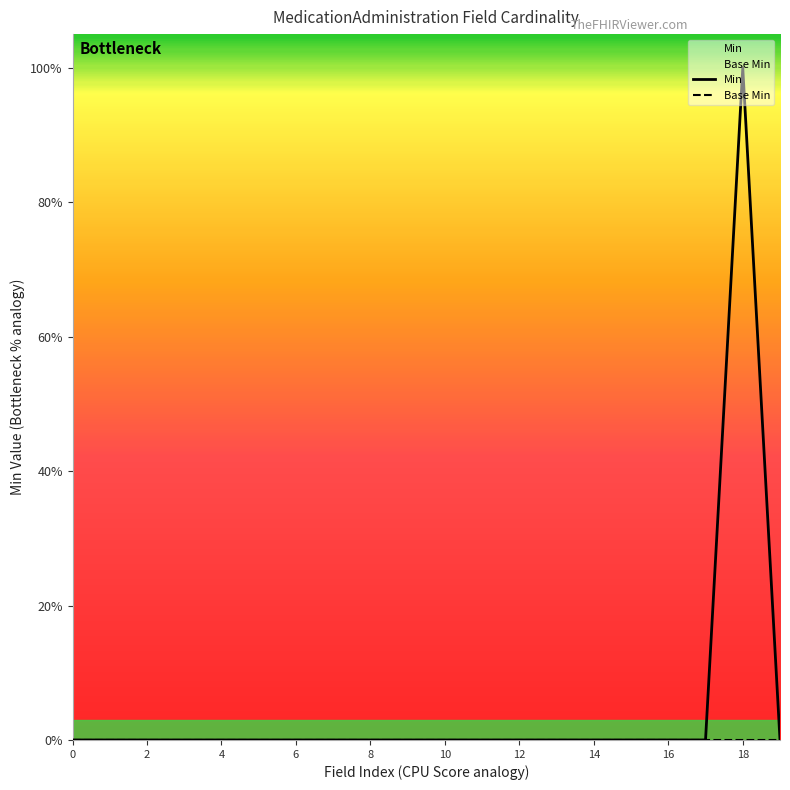

What is the maximum value shown in the chart?

1